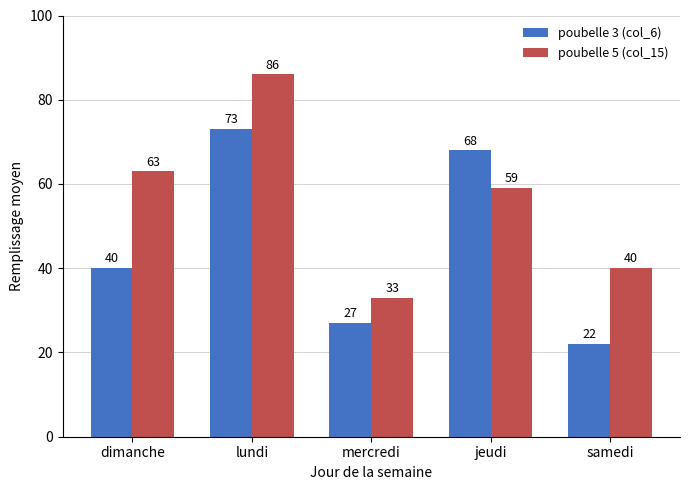

What is the difference between the poubelle 3 (col_6) values at samedi and lundi?

51